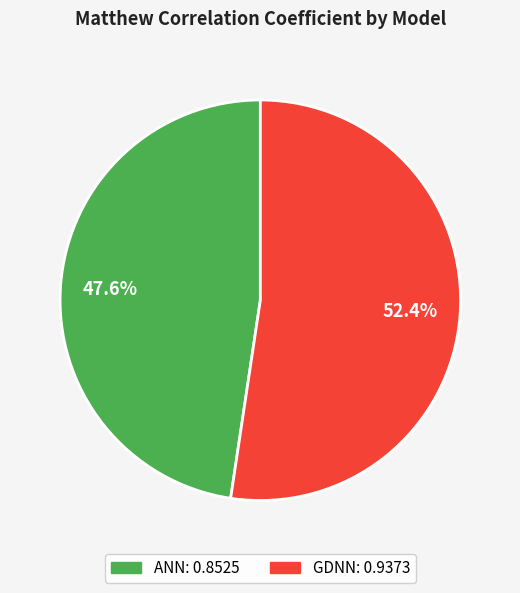

Between GDNN and ANN, which is larger?

GDNN